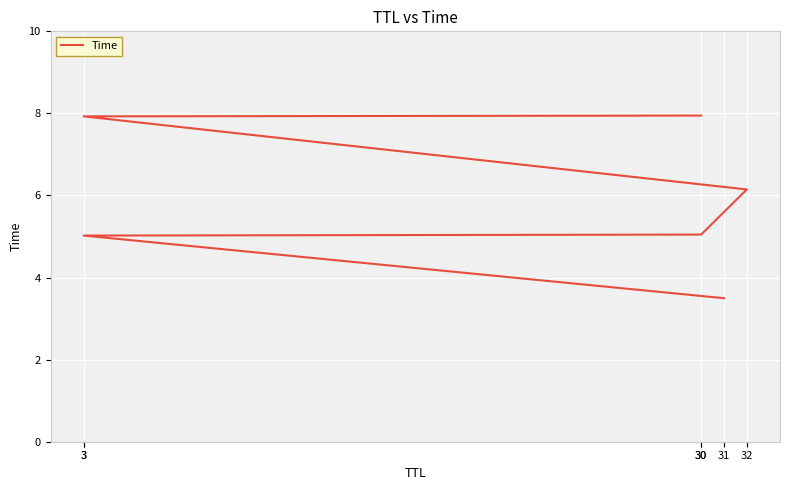

What is the label of the 4th point from the left?

32